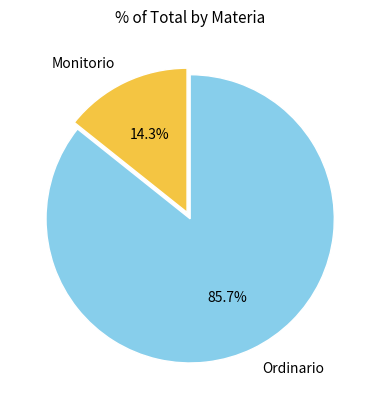

What is the ratio of the value at Ordinario to the value at Monitorio?

6.0